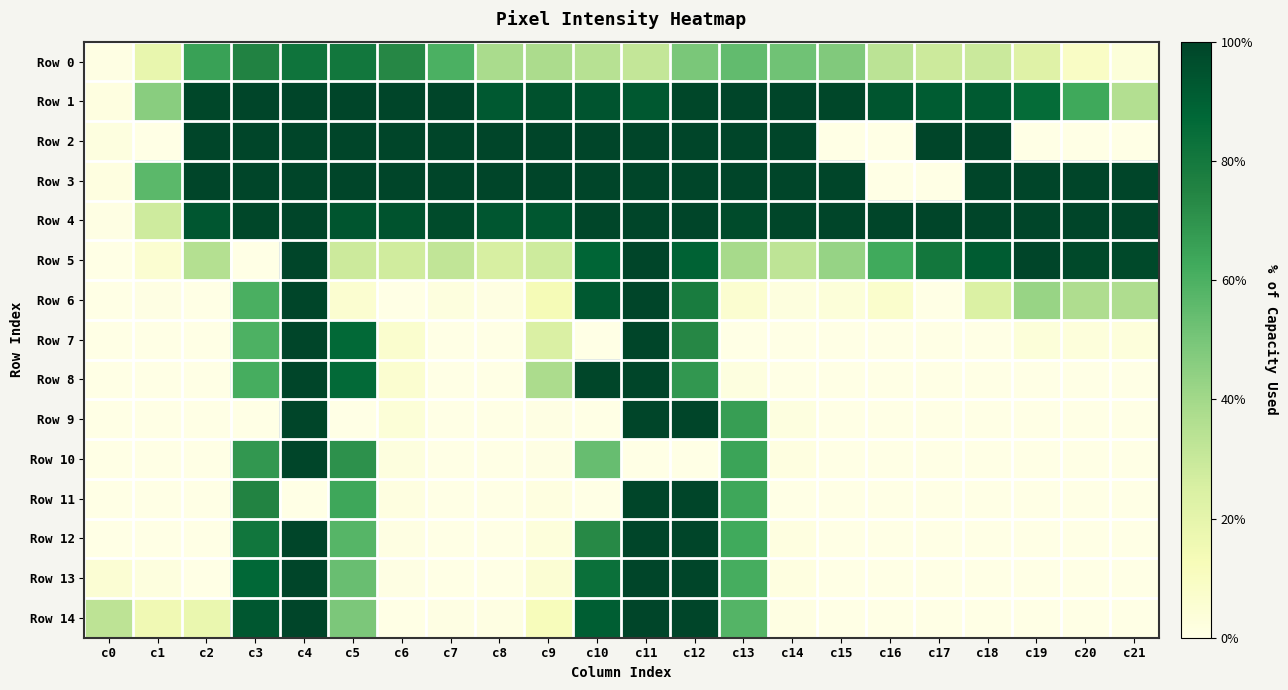

Count the number of categories in the chart.

22